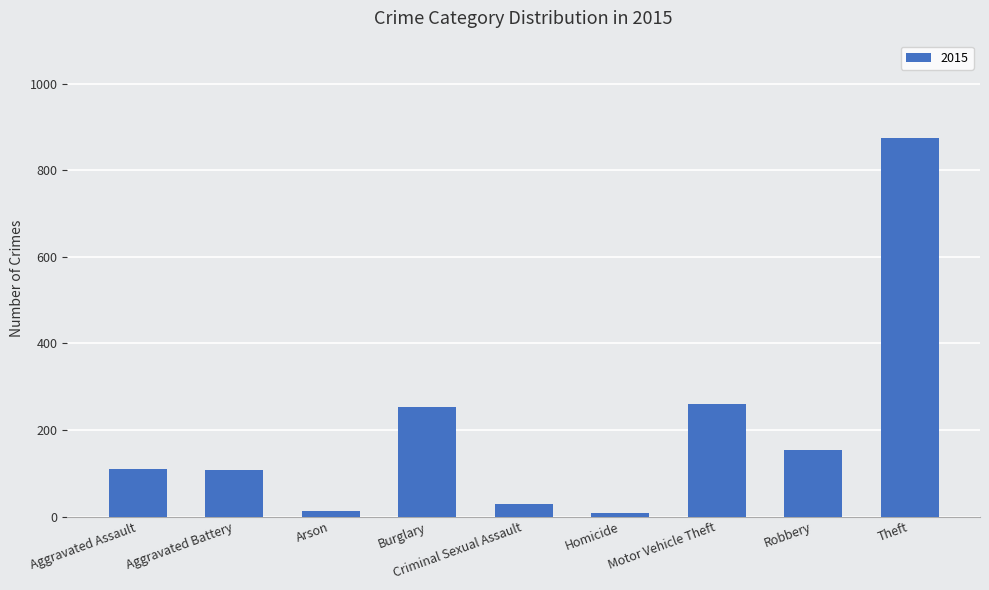

Is it true that the value at Criminal Sexual Assault is 28?

True